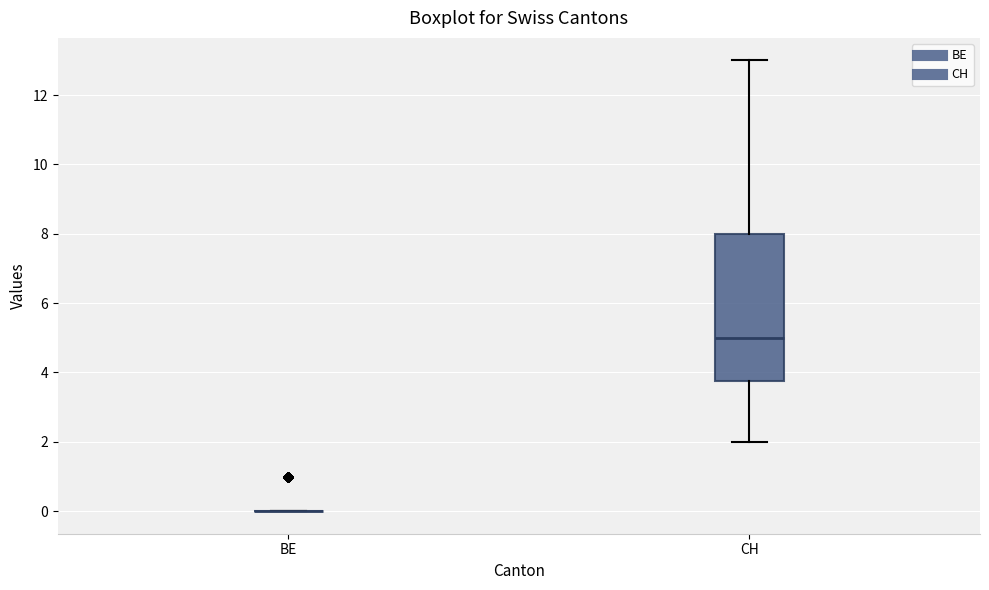

Which box is the tallest, from its lower edge to its upper edge?

CH